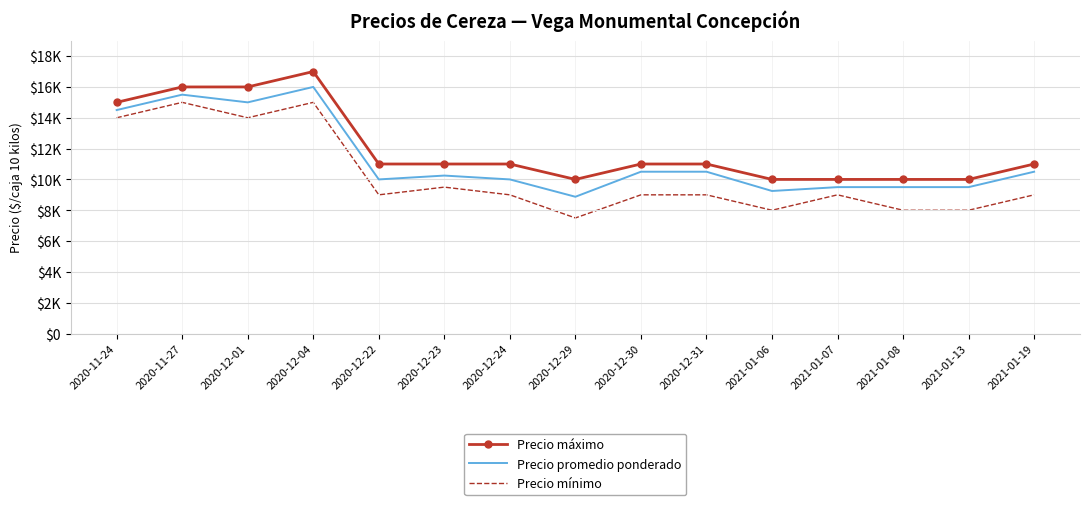

The Precio promedio ponderado series shows 10250 at 2020-12-23. True or false?

True